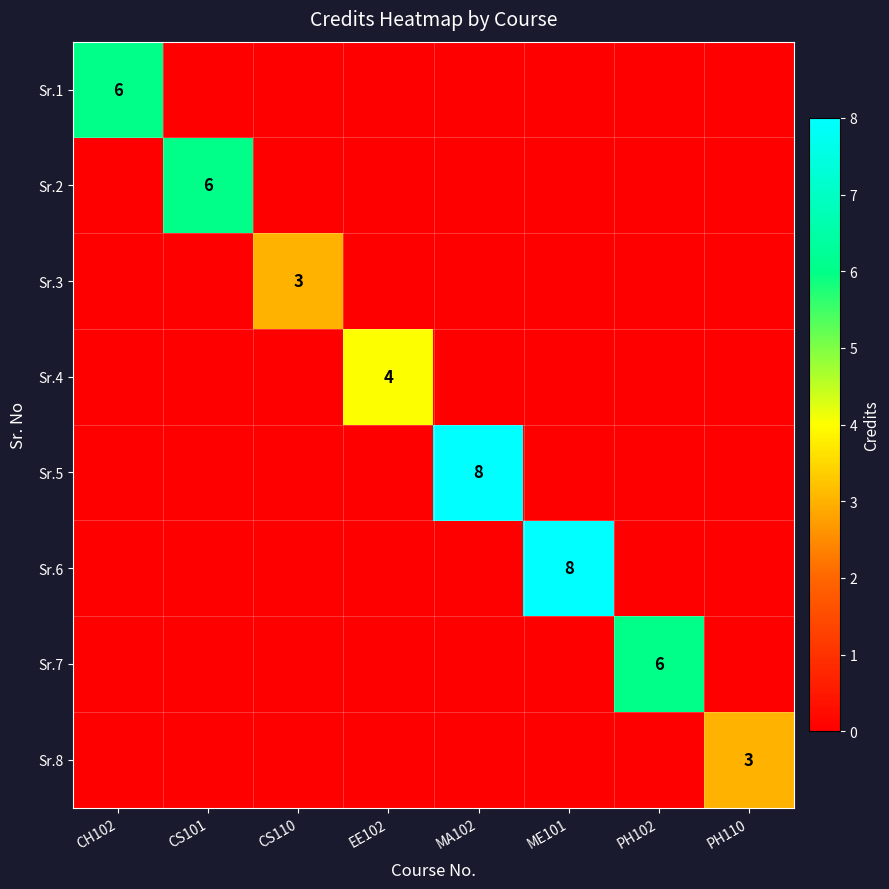

How many data points does each series have?

8